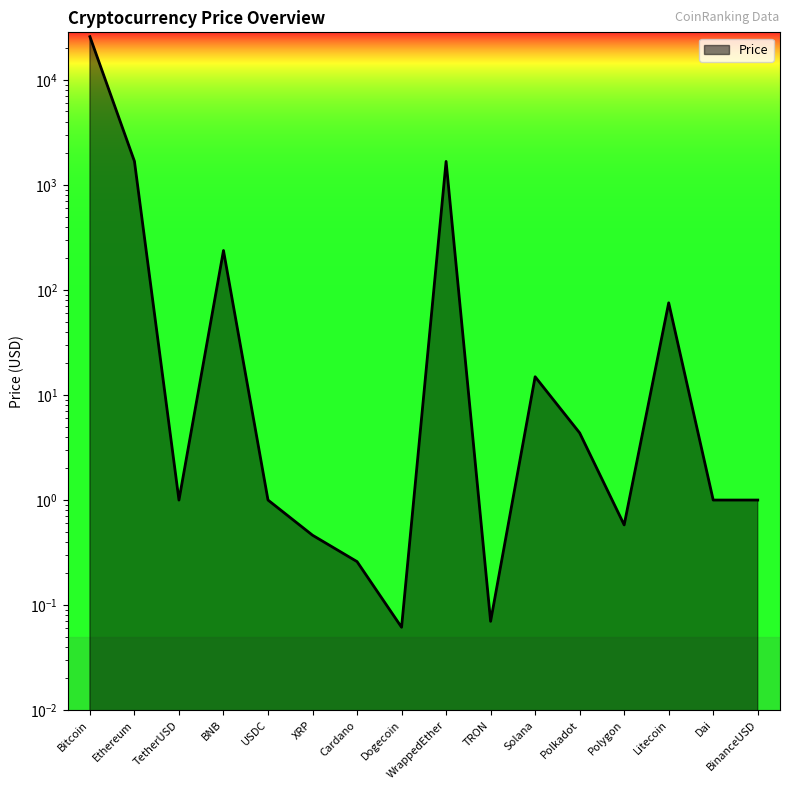

Is it true that the value at XRP is 0.2?

False